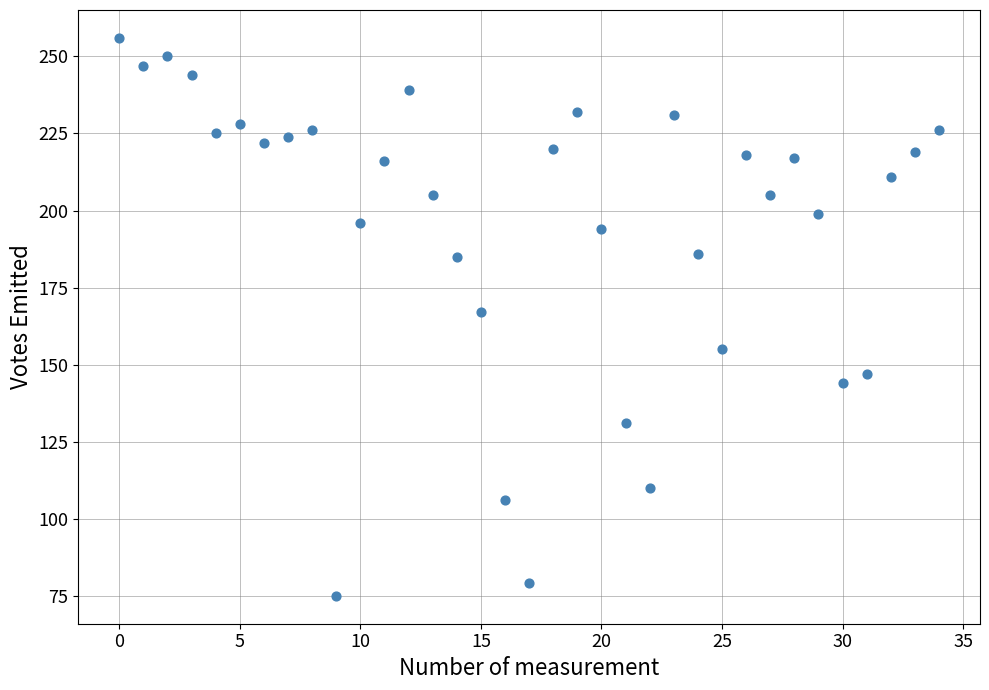

What Y value in the scatter plot is closest to 165?

167